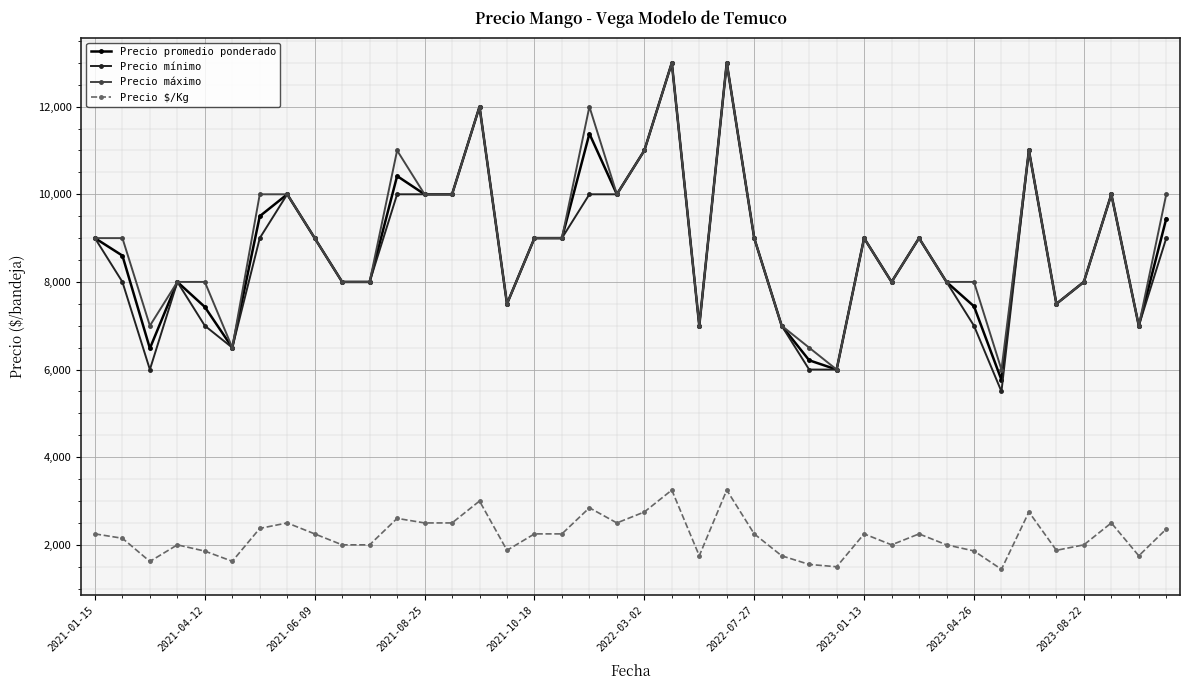

What is the value of the Precio $/Kg point at the 17th from the left?

2250